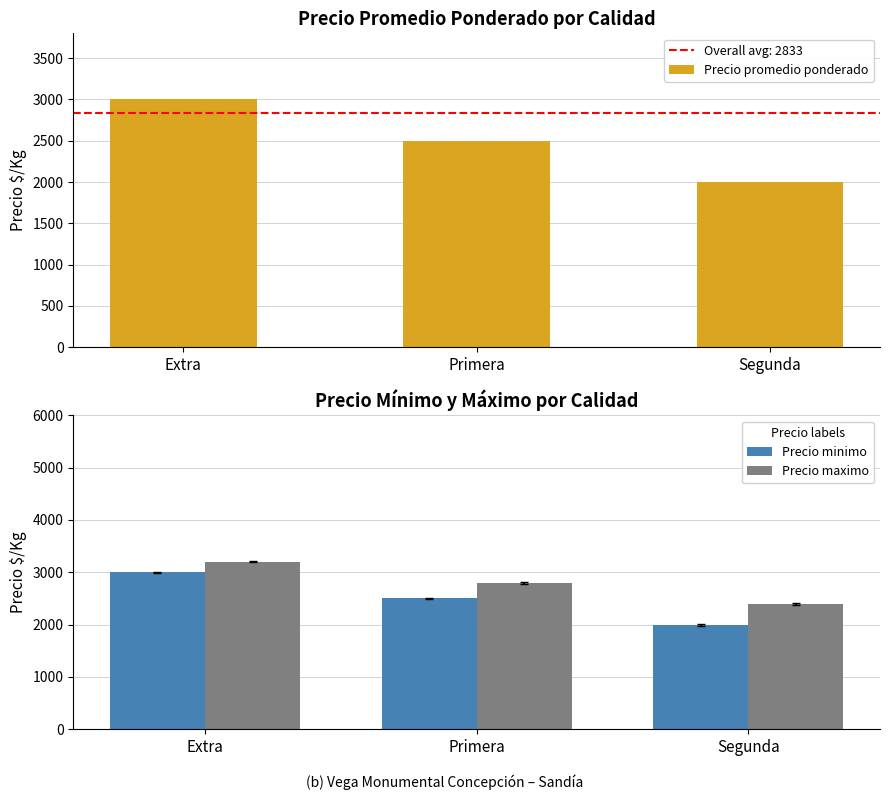

What is the average value of the Precio promedio ponderado series?

2500